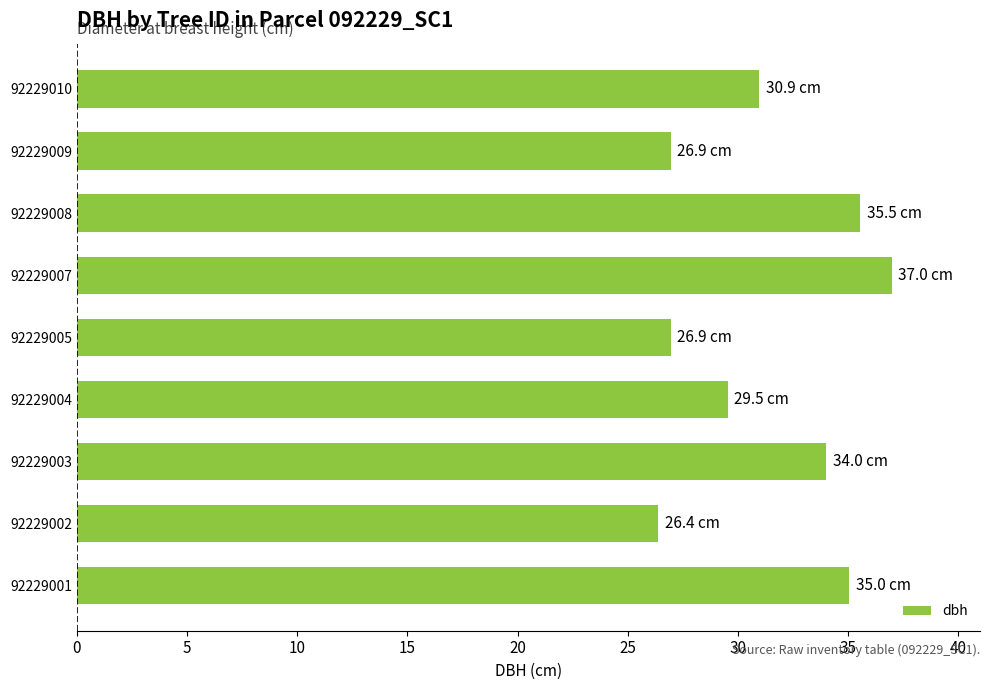

What is the change in value from 92229003 to 92229010?

-3.1